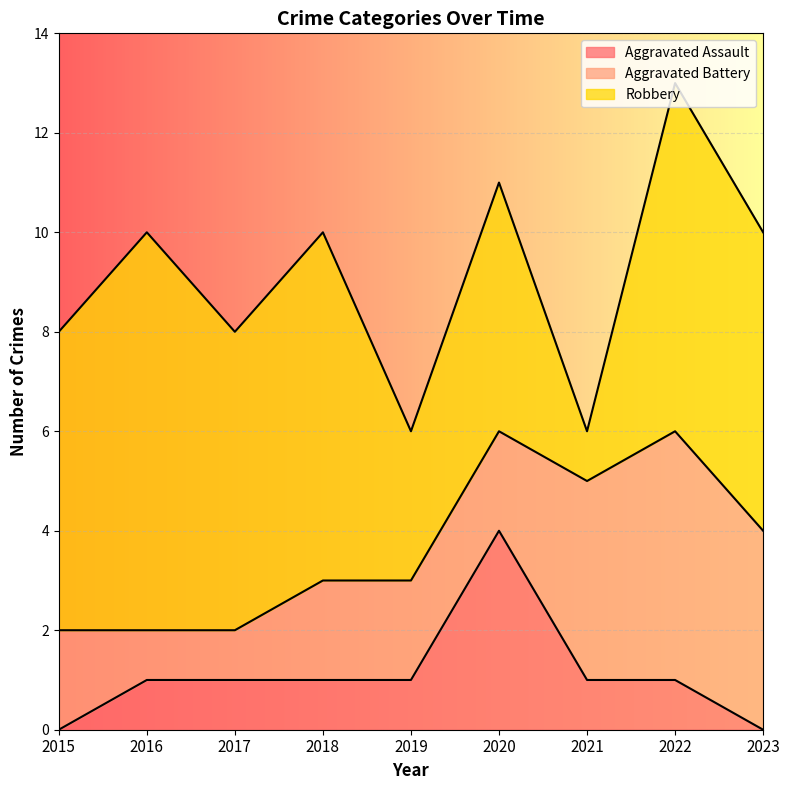

At how many categories does at least one series exceed 3?

8